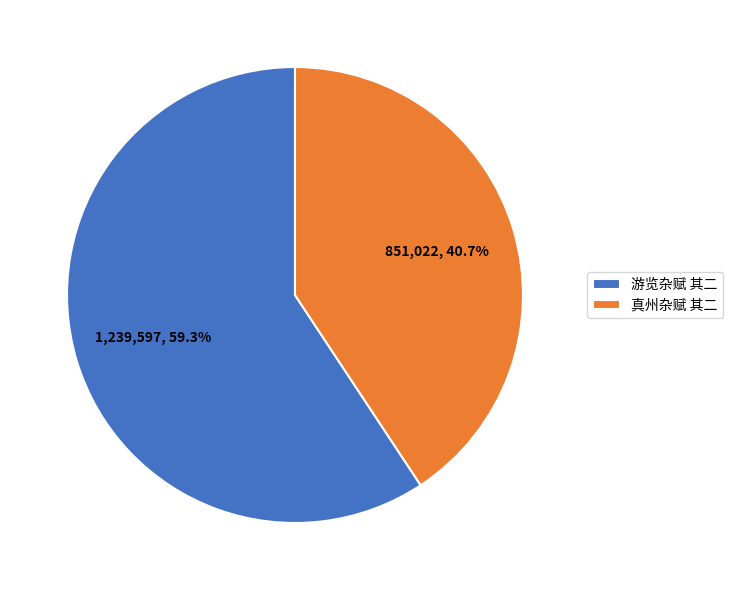

To the nearest percent, what percentage of the pie is 真州杂赋 其二?

41%